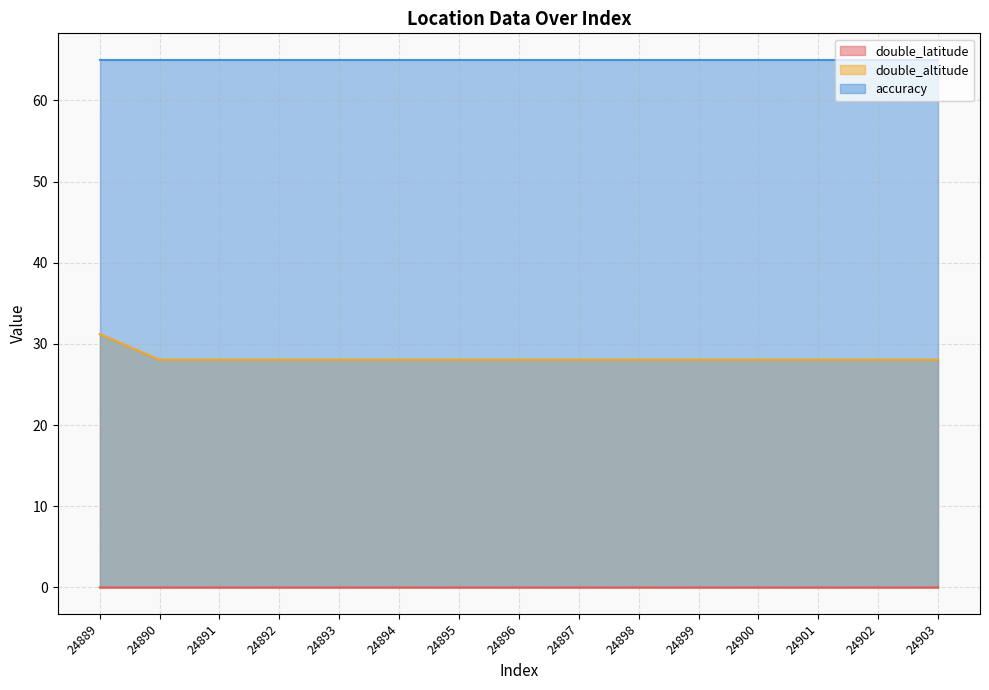

At which label does double_latitude reach its minimum?

24890